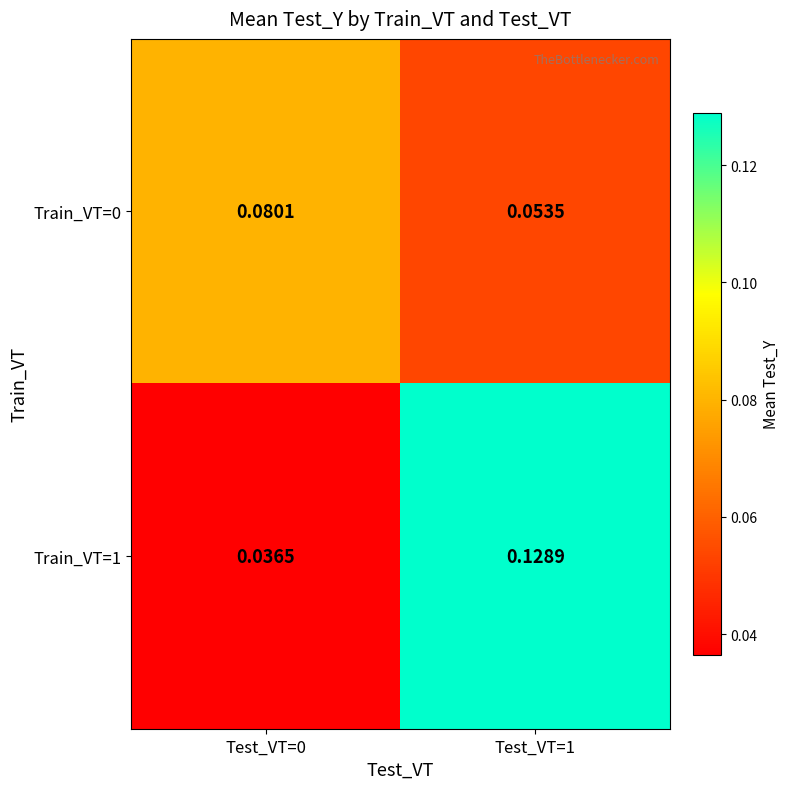

Is the value of Train_VT=1 at Test_VT=1 greater than the value of Train_VT=0 at Test_VT=0?

Yes